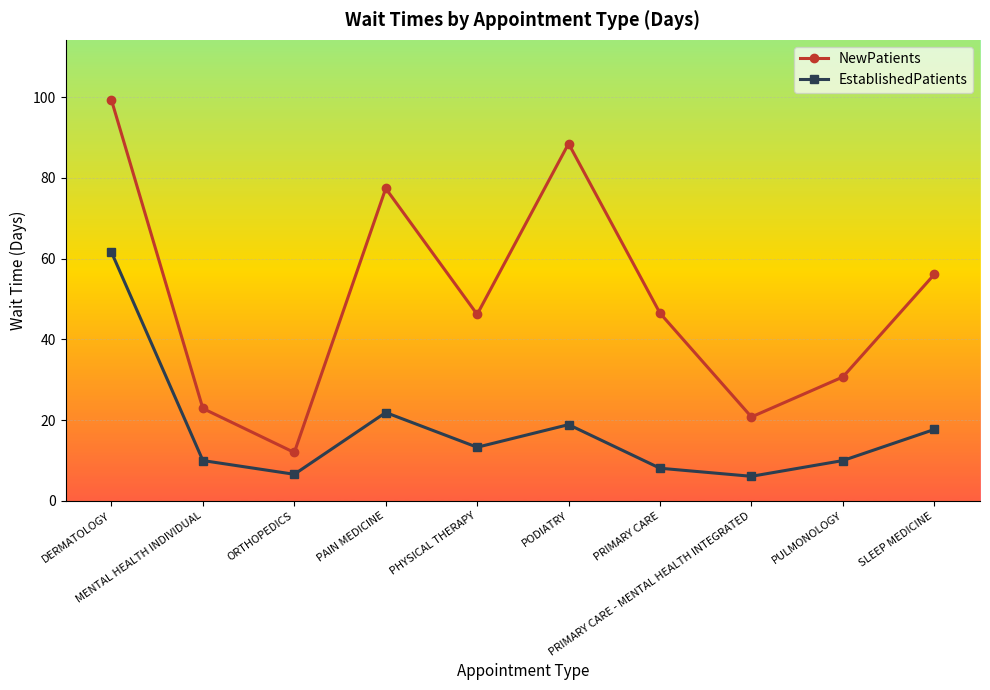

Is the value of EstablishedPatients at DERMATOLOGY greater than the value of NewPatients at DERMATOLOGY?

No